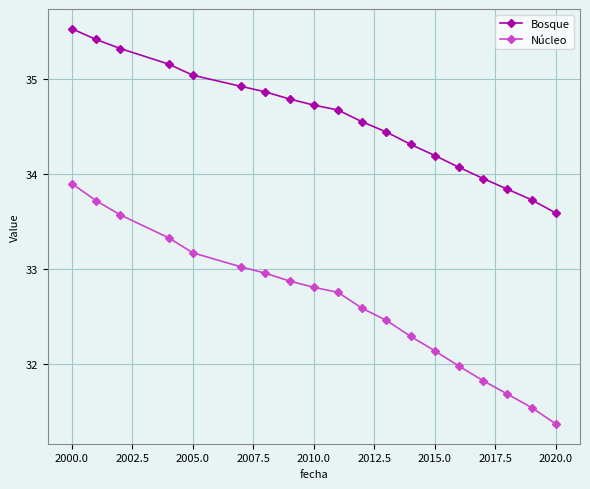

How many lines are shown in the chart?

2